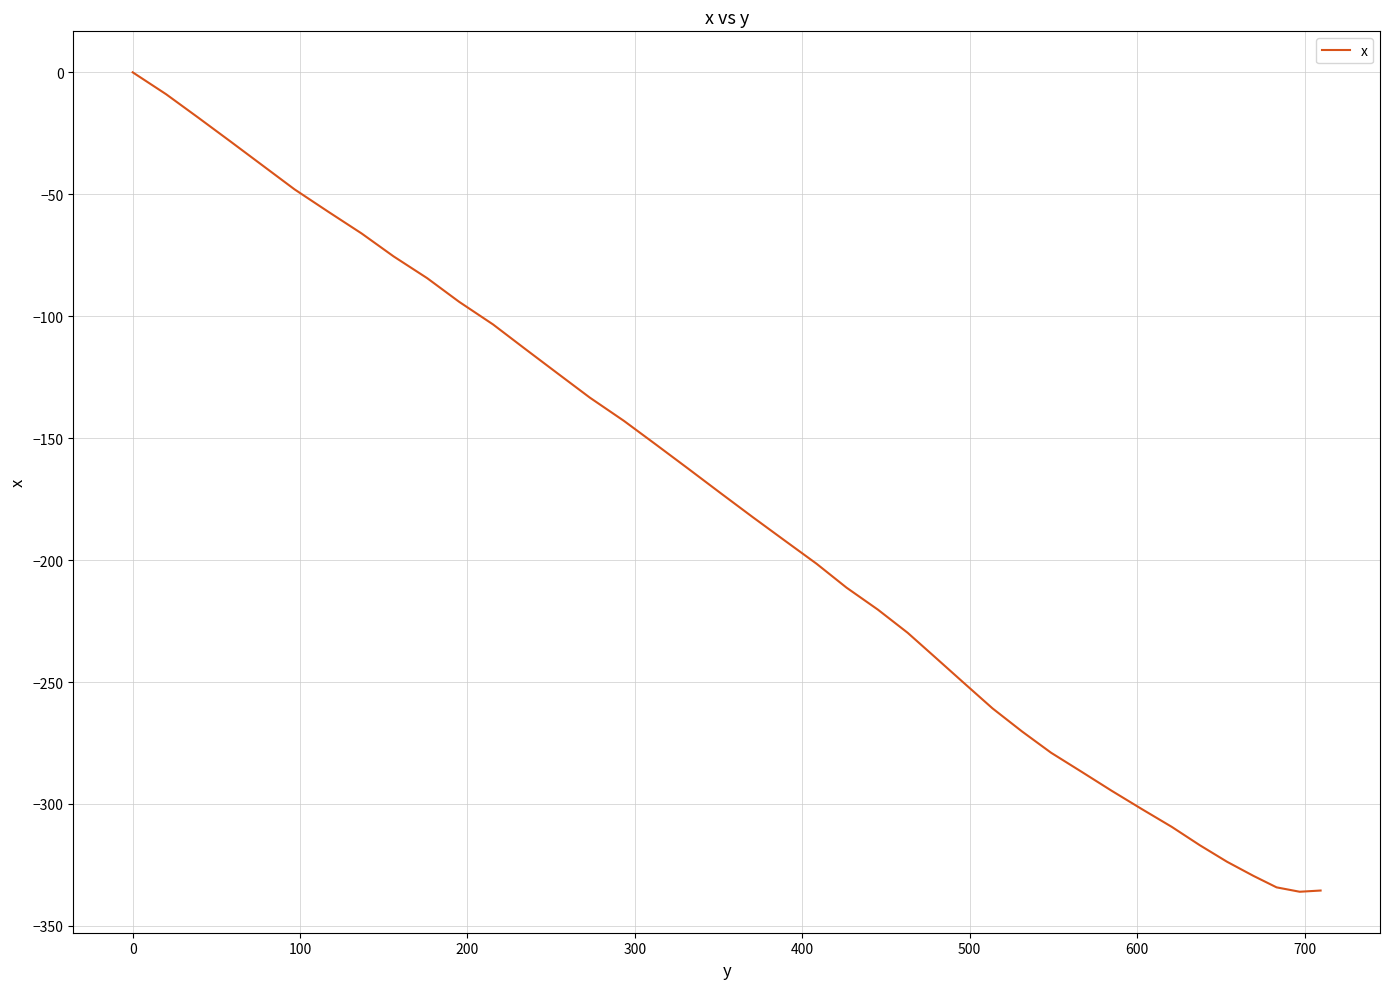

What is the smallest value displayed?

-336.0